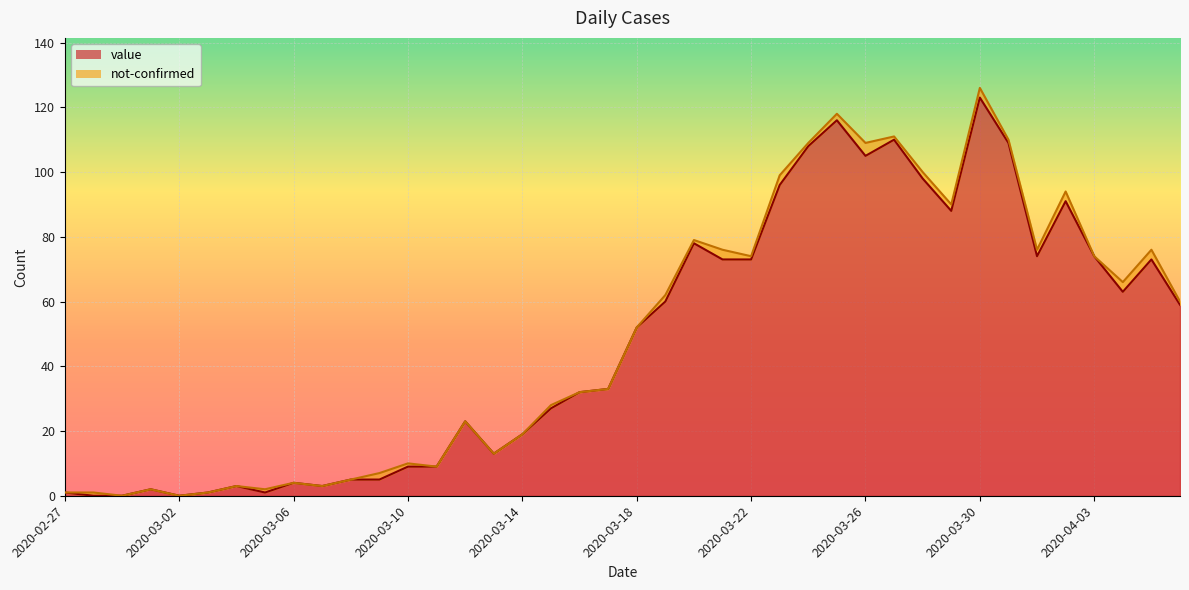

Reading left to right, list all the values displayed in this chart.

1	0	0	2	0	1	3	1	4	3	5	5	9	9	23	13	19	27	32	33	52	60	78	73	73	96	108	116	105	110	98	88	123	109	74	91	74	63	73	59